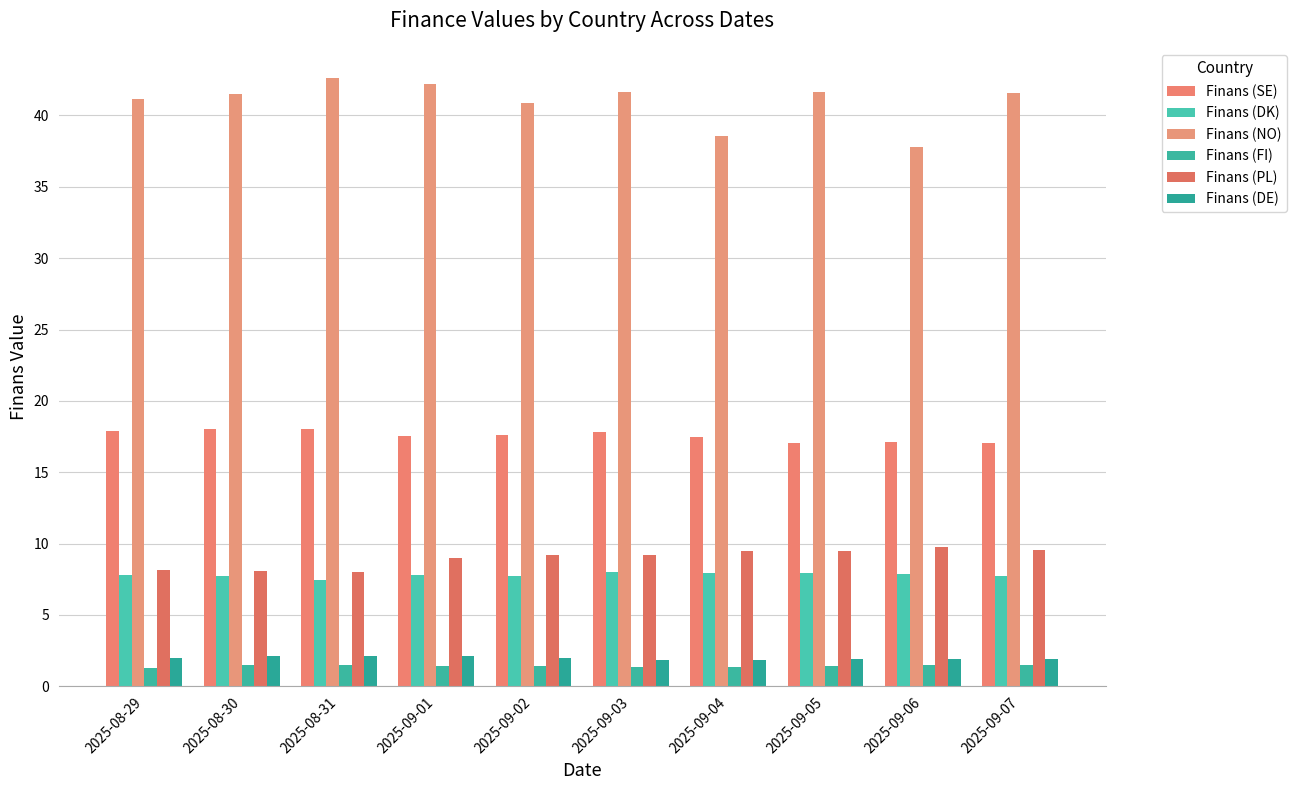

The Finans (NO) series shows 13.3 at 2025-08-30. True or false?

False